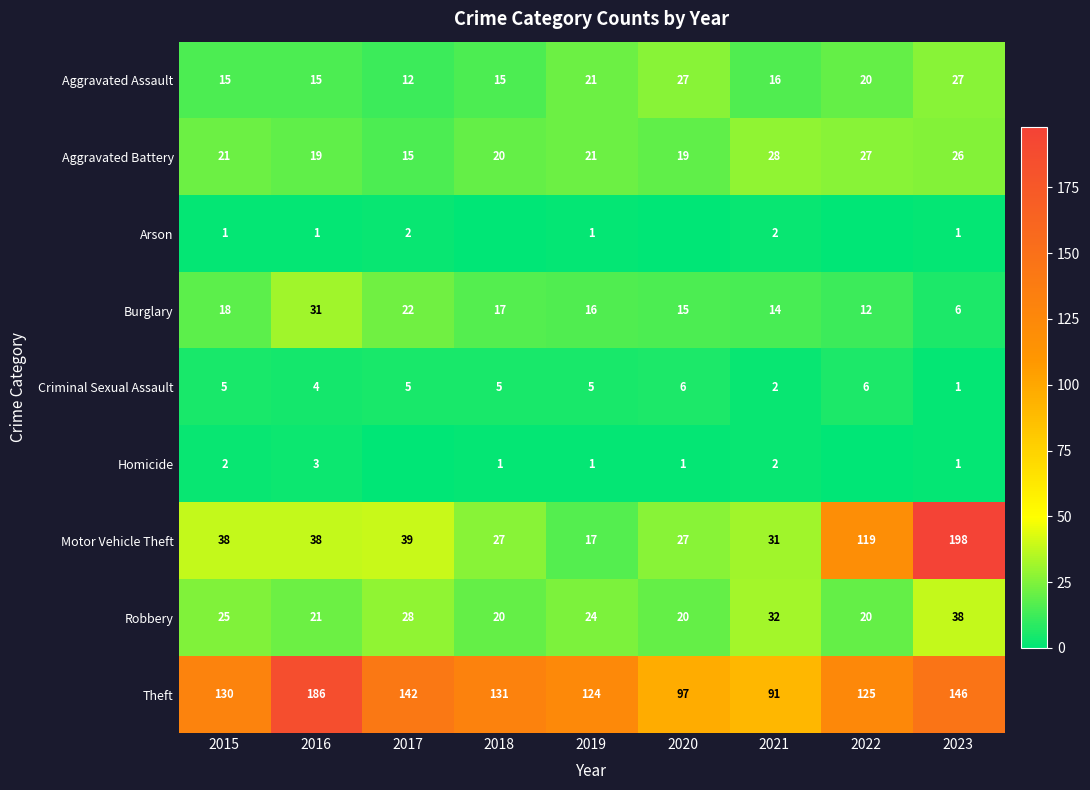

How many data points in Aggravated Battery are less than 21?

4